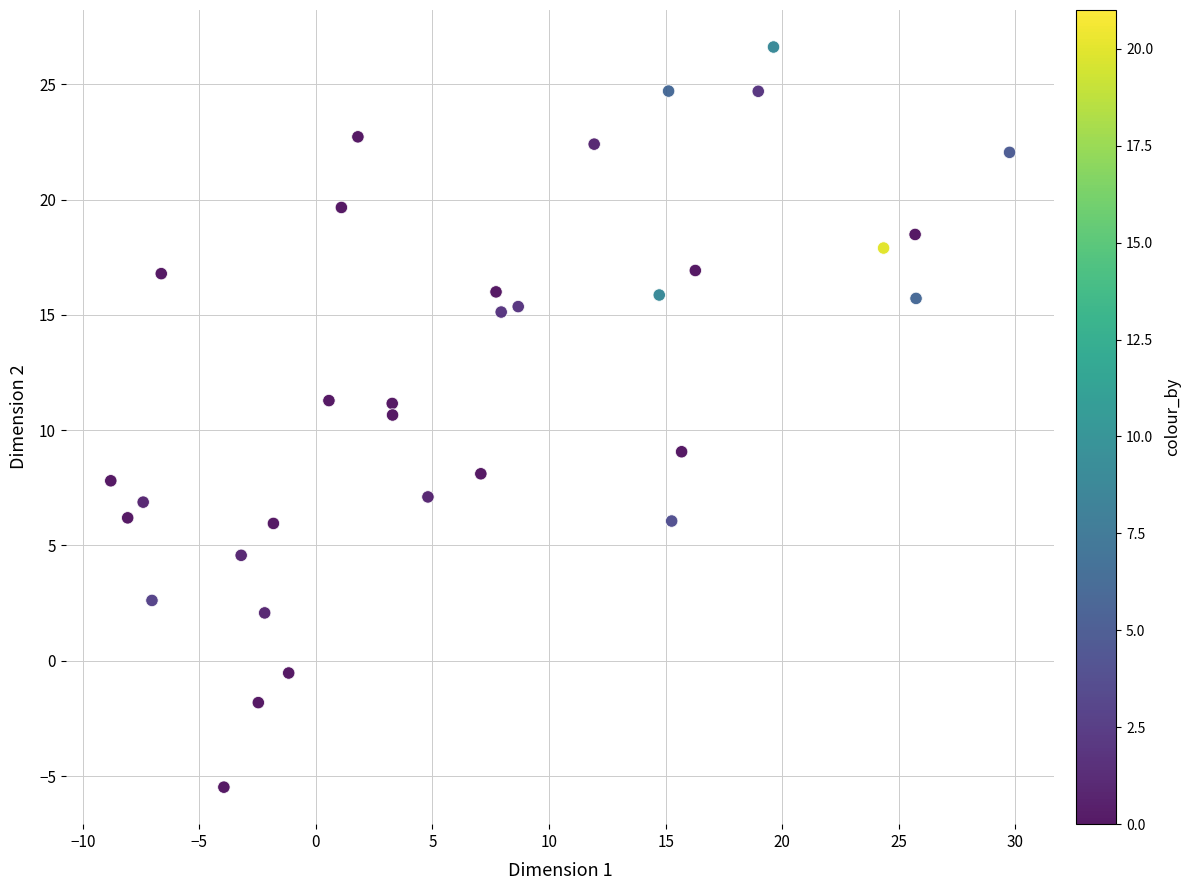

What is the range of Y values (max minus min)?

32.1